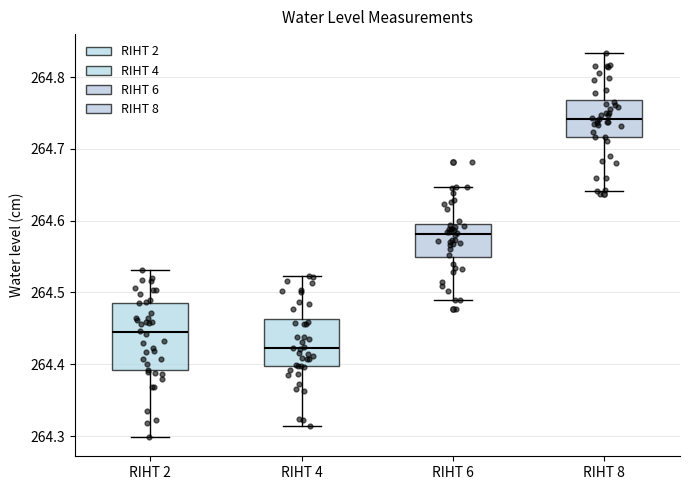

Where does the lower whisker of the box for RIHT 2 end on the y-axis? The values are not printed on the chart, so give them approximately, as read against the axis.

264.30